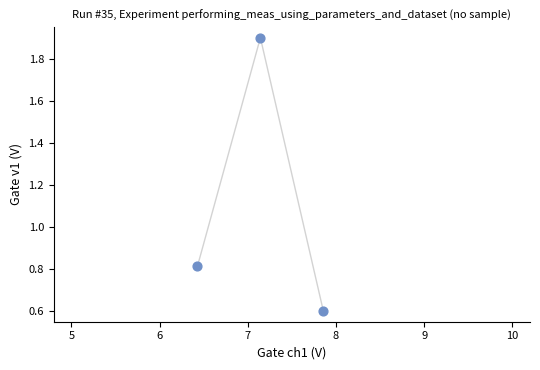

What is the average Y value?

1.1